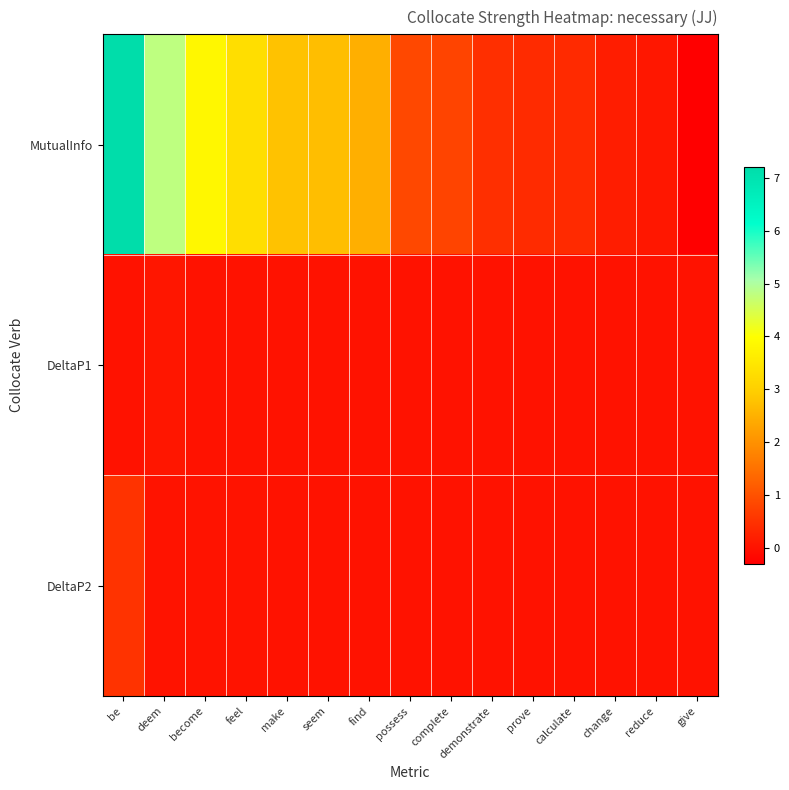

Which category has the highest value across all series?

be